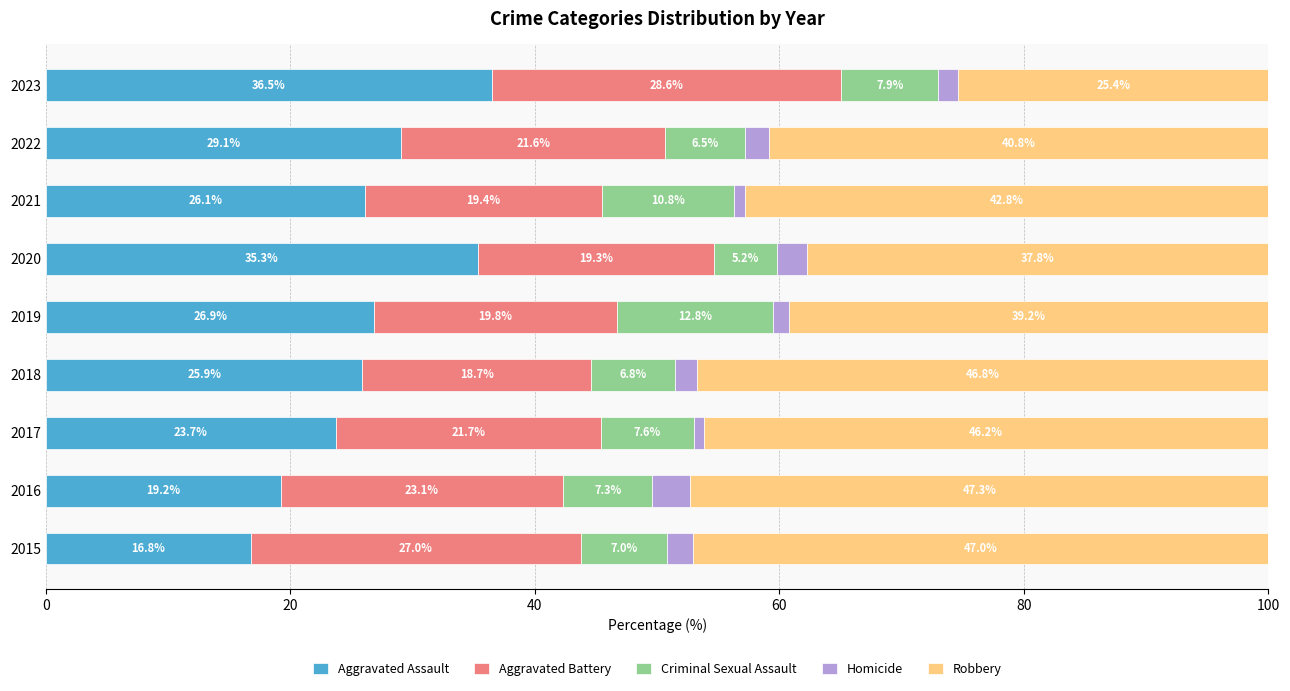

Where is Aggravated Assault nearest to the value 26?

2018